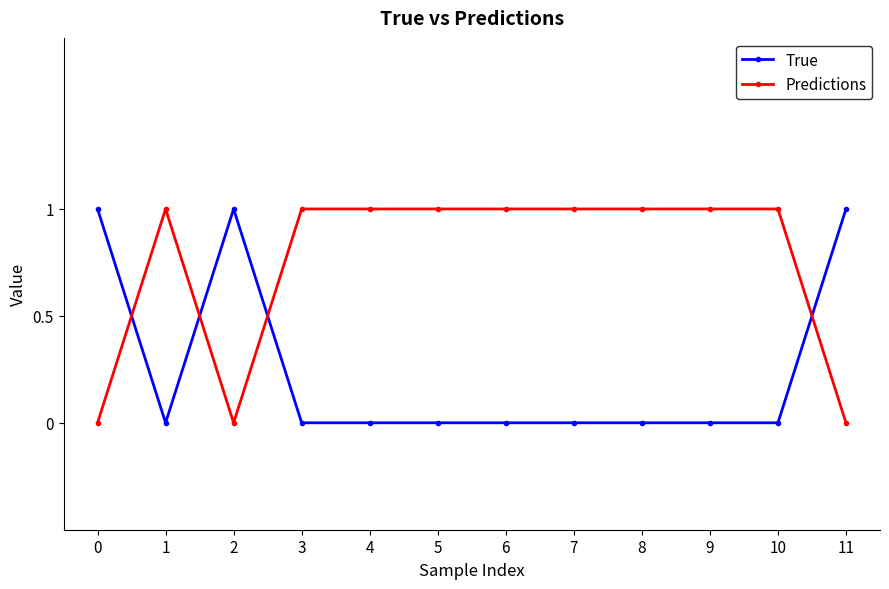

Is it true that True equals 0 at 10?

True